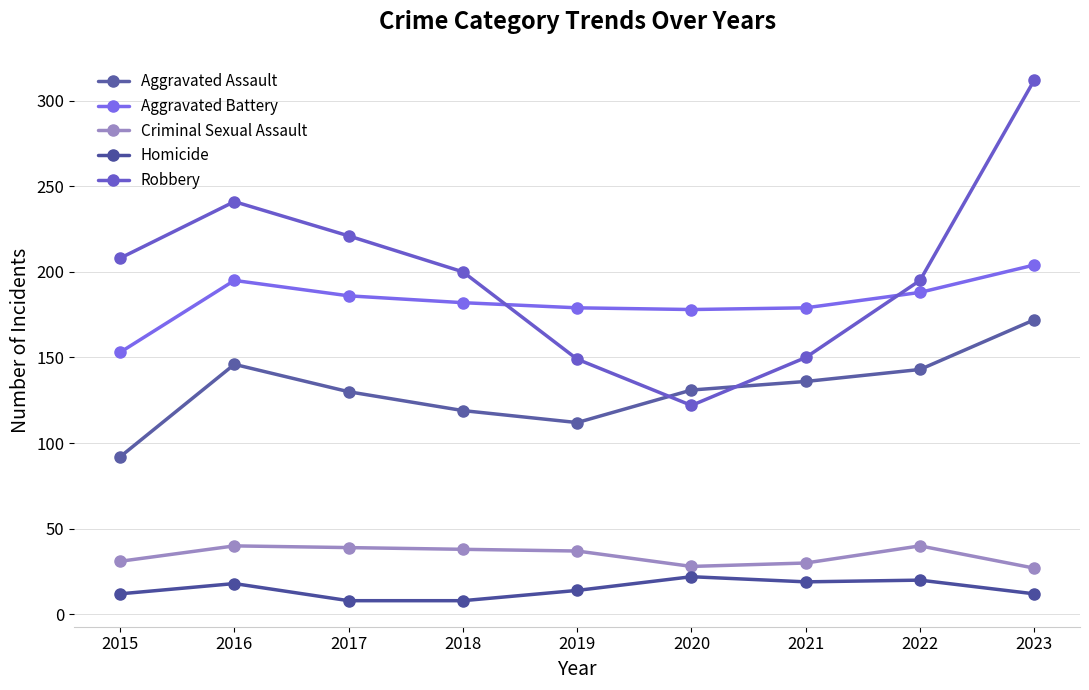

The Robbery series shows 55 at 2016. True or false?

False